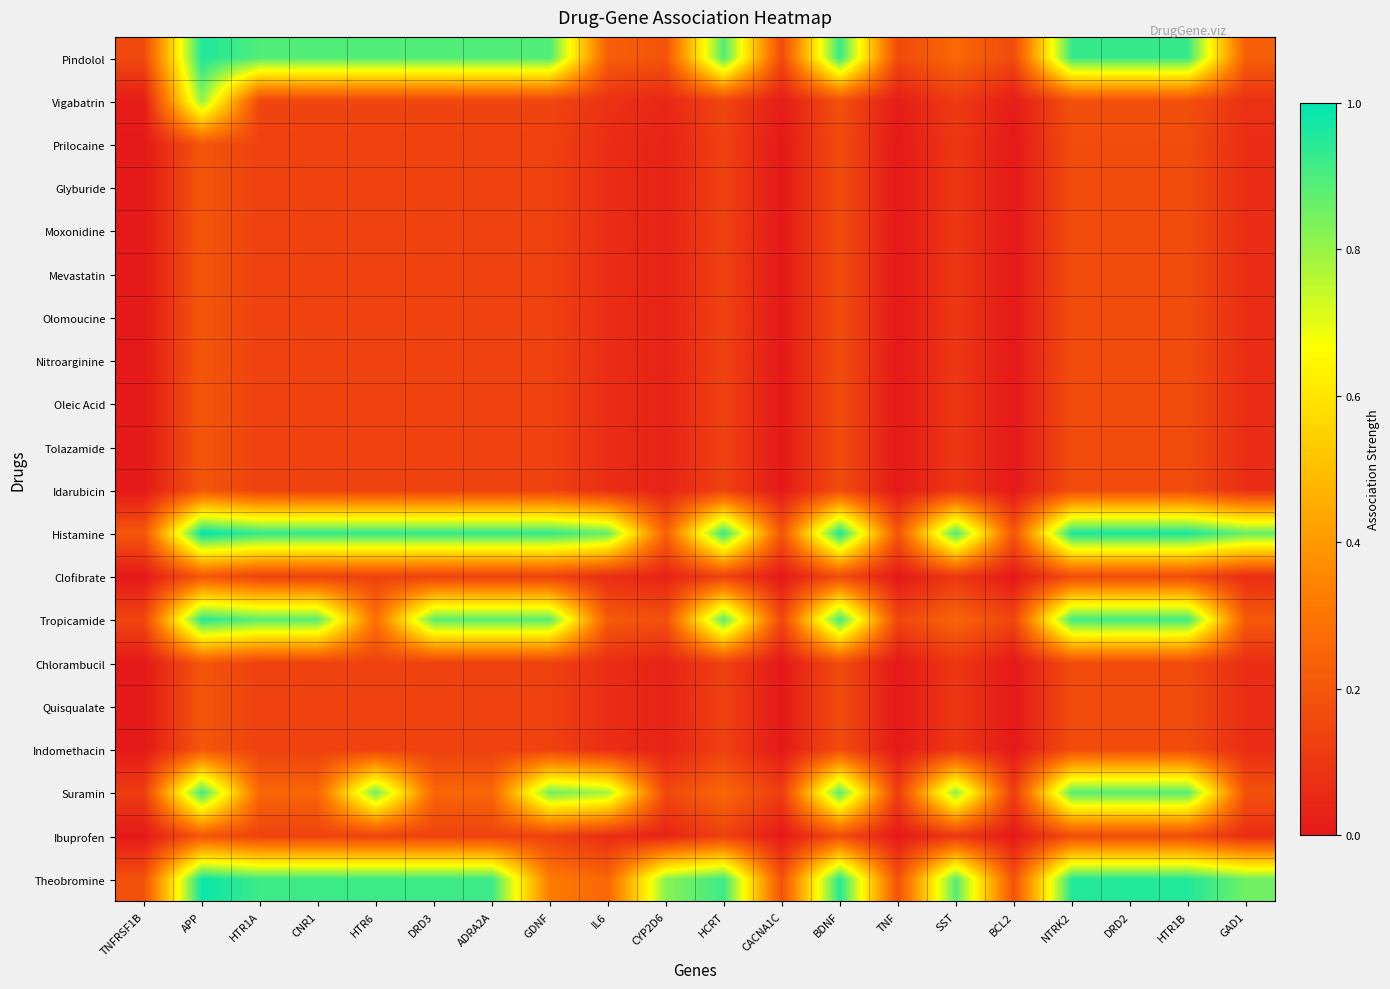

Reading left to right, extract all data points from this chart.

Pindolol: TNFRSF1B=0.2	APP=1.0	HTR1A=0.9	CNR1=0.9	HTR6=0.9	DRD3=0.9	ADRA2A=0.9	GDNF=0.9	IL6=0.2	CYP2D6=0.2	HCRT=0.9	CACNA1C=0.2	BDNF=0.9	TNF=0.2	SST=0.3	BCL2=0.2	NTRK2=0.9	DRD2=0.9	HTR1B=0.9	GAD1=0.2
Vigabatrin: TNFRSF1B=0.0	APP=0.8	HTR1A=0.1	CNR1=0.1	HTR6=0.1	DRD3=0.1	ADRA2A=0.1	GDNF=0.1	IL6=0.1	CYP2D6=0.0	HCRT=0.1	CACNA1C=0.0	BDNF=0.2	TNF=0.0	SST=0.1	BCL2=0.0	NTRK2=0.2	DRD2=0.2	HTR1B=0.2	GAD1=0.1
Prilocaine: TNFRSF1B=0.0	APP=0.2	HTR1A=0.1	CNR1=0.1	HTR6=0.1	DRD3=0.1	ADRA2A=0.1	GDNF=0.1	IL6=0.1	CYP2D6=0.0	HCRT=0.1	CACNA1C=0.0	BDNF=0.2	TNF=0.0	SST=0.1	BCL2=0.0	NTRK2=0.2	DRD2=0.2	HTR1B=0.2	GAD1=0.1
Glyburide: TNFRSF1B=0.0	APP=0.2	HTR1A=0.1	CNR1=0.1	HTR6=0.1	DRD3=0.1	ADRA2A=0.1	GDNF=0.1	IL6=0.1	CYP2D6=0.0	HCRT=0.1	CACNA1C=0.0	BDNF=0.2	TNF=0.0	SST=0.1	BCL2=0.0	NTRK2=0.2	DRD2=0.2	HTR1B=0.2	GAD1=0.1
Moxonidine: TNFRSF1B=0.0	APP=0.2	HTR1A=0.1	CNR1=0.1	HTR6=0.1	DRD3=0.1	ADRA2A=0.1	GDNF=0.1	IL6=0.1	CYP2D6=0.0	HCRT=0.1	CACNA1C=0.0	BDNF=0.2	TNF=0.0	SST=0.1	BCL2=0.0	NTRK2=0.2	DRD2=0.2	HTR1B=0.2	GAD1=0.1
Mevastatin: TNFRSF1B=0.0	APP=0.2	HTR1A=0.1	CNR1=0.1	HTR6=0.1	DRD3=0.1	ADRA2A=0.1	GDNF=0.1	IL6=0.1	CYP2D6=0.0	HCRT=0.1	CACNA1C=0.0	BDNF=0.2	TNF=0.0	SST=0.1	BCL2=0.0	NTRK2=0.2	DRD2=0.2	HTR1B=0.2	GAD1=0.1
Olomoucine: TNFRSF1B=0.0	APP=0.2	HTR1A=0.1	CNR1=0.1	HTR6=0.1	DRD3=0.1	ADRA2A=0.1	GDNF=0.1	IL6=0.1	CYP2D6=0.0	HCRT=0.1	CACNA1C=0.0	BDNF=0.2	TNF=0.0	SST=0.1	BCL2=0.0	NTRK2=0.2	DRD2=0.2	HTR1B=0.2	GAD1=0.1
Nitroarginine: TNFRSF1B=0.0	APP=0.2	HTR1A=0.1	CNR1=0.1	HTR6=0.1	DRD3=0.1	ADRA2A=0.1	GDNF=0.1	IL6=0.1	CYP2D6=0.0	HCRT=0.1	CACNA1C=0.0	BDNF=0.2	TNF=0.0	SST=0.1	BCL2=0.0	NTRK2=0.2	DRD2=0.2	HTR1B=0.2	GAD1=0.1
Oleic Acid: TNFRSF1B=0.0	APP=0.2	HTR1A=0.1	CNR1=0.1	HTR6=0.1	DRD3=0.1	ADRA2A=0.1	GDNF=0.1	IL6=0.1	CYP2D6=0.0	HCRT=0.1	CACNA1C=0.0	BDNF=0.2	TNF=0.0	SST=0.1	BCL2=0.0	NTRK2=0.2	DRD2=0.2	HTR1B=0.2	GAD1=0.1
Tolazamide: TNFRSF1B=0.0	APP=0.2	HTR1A=0.1	CNR1=0.1	HTR6=0.1	DRD3=0.1	ADRA2A=0.1	GDNF=0.1	IL6=0.1	CYP2D6=0.0	HCRT=0.1	CACNA1C=0.0	BDNF=0.2	TNF=0.0	SST=0.1	BCL2=0.0	NTRK2=0.2	DRD2=0.2	HTR1B=0.2	GAD1=0.1
Idarubicin: TNFRSF1B=0.0	APP=0.2	HTR1A=0.1	CNR1=0.1	HTR6=0.1	DRD3=0.1	ADRA2A=0.1	GDNF=0.1	IL6=0.1	CYP2D6=0.0	HCRT=0.1	CACNA1C=0.0	BDNF=0.2	TNF=0.0	SST=0.1	BCL2=0.0	NTRK2=0.2	DRD2=0.2	HTR1B=0.2	GAD1=0.1
Histamine: TNFRSF1B=0.2	APP=1.0	HTR1A=0.9	CNR1=0.9	HTR6=0.9	DRD3=0.9	ADRA2A=0.9	GDNF=0.9	IL6=0.9	CYP2D6=0.2	HCRT=0.9	CACNA1C=0.2	BDNF=1.0	TNF=0.2	SST=0.9	BCL2=0.2	NTRK2=1.0	DRD2=1.0	HTR1B=1.0	GAD1=0.9
Clofibrate: TNFRSF1B=0.0	APP=0.2	HTR1A=0.1	CNR1=0.1	HTR6=0.1	DRD3=0.1	ADRA2A=0.1	GDNF=0.1	IL6=0.1	CYP2D6=0.0	HCRT=0.1	CACNA1C=0.0	BDNF=0.2	TNF=0.0	SST=0.1	BCL2=0.0	NTRK2=0.2	DRD2=0.2	HTR1B=0.2	GAD1=0.1
Tropicamide: TNFRSF1B=0.1	APP=0.9	HTR1A=0.9	CNR1=0.9	HTR6=0.3	DRD3=0.9	ADRA2A=0.9	GDNF=0.9	IL6=0.2	CYP2D6=0.2	HCRT=0.9	CACNA1C=0.1	BDNF=0.9	TNF=0.1	SST=0.2	BCL2=0.1	NTRK2=0.9	DRD2=0.9	HTR1B=0.9	GAD1=0.2
Chlorambucil: TNFRSF1B=0.0	APP=0.2	HTR1A=0.1	CNR1=0.1	HTR6=0.1	DRD3=0.1	ADRA2A=0.1	GDNF=0.1	IL6=0.1	CYP2D6=0.0	HCRT=0.1	CACNA1C=0.0	BDNF=0.2	TNF=0.0	SST=0.1	BCL2=0.0	NTRK2=0.2	DRD2=0.2	HTR1B=0.2	GAD1=0.1
Quisqualate: TNFRSF1B=0.0	APP=0.2	HTR1A=0.1	CNR1=0.1	HTR6=0.1	DRD3=0.1	ADRA2A=0.1	GDNF=0.1	IL6=0.1	CYP2D6=0.0	HCRT=0.1	CACNA1C=0.0	BDNF=0.2	TNF=0.0	SST=0.1	BCL2=0.0	NTRK2=0.2	DRD2=0.2	HTR1B=0.2	GAD1=0.1
Indomethacin: TNFRSF1B=0.0	APP=0.2	HTR1A=0.1	CNR1=0.1	HTR6=0.1	DRD3=0.1	ADRA2A=0.1	GDNF=0.1	IL6=0.1	CYP2D6=0.0	HCRT=0.1	CACNA1C=0.0	BDNF=0.2	TNF=0.0	SST=0.1	BCL2=0.0	NTRK2=0.2	DRD2=0.2	HTR1B=0.2	GAD1=0.1
Suramin: TNFRSF1B=0.1	APP=0.9	HTR1A=0.3	CNR1=0.3	HTR6=0.9	DRD3=0.3	ADRA2A=0.3	GDNF=0.9	IL6=0.8	CYP2D6=0.2	HCRT=0.3	CACNA1C=0.1	BDNF=0.9	TNF=0.1	SST=0.8	BCL2=0.1	NTRK2=0.9	DRD2=0.9	HTR1B=0.9	GAD1=0.2
Ibuprofen: TNFRSF1B=0.0	APP=0.2	HTR1A=0.1	CNR1=0.1	HTR6=0.1	DRD3=0.1	ADRA2A=0.1	GDNF=0.1	IL6=0.1	CYP2D6=0.0	HCRT=0.1	CACNA1C=0.0	BDNF=0.2	TNF=0.0	SST=0.1	BCL2=0.0	NTRK2=0.2	DRD2=0.2	HTR1B=0.2	GAD1=0.1
Theobromine: TNFRSF1B=0.2	APP=1.0	HTR1A=0.9	CNR1=0.9	HTR6=0.9	DRD3=0.9	ADRA2A=0.9	GDNF=0.3	IL6=0.3	CYP2D6=0.8	HCRT=0.9	CACNA1C=0.2	BDNF=1.0	TNF=0.2	SST=0.9	BCL2=0.2	NTRK2=1.0	DRD2=1.0	HTR1B=1.0	GAD1=0.9